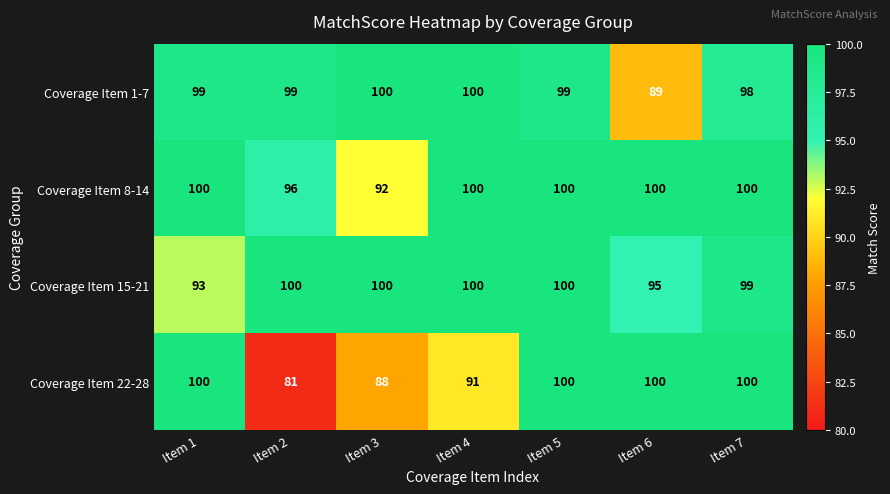

Is it true that Coverage Item 15-21 equals 100 at Item 5?

True